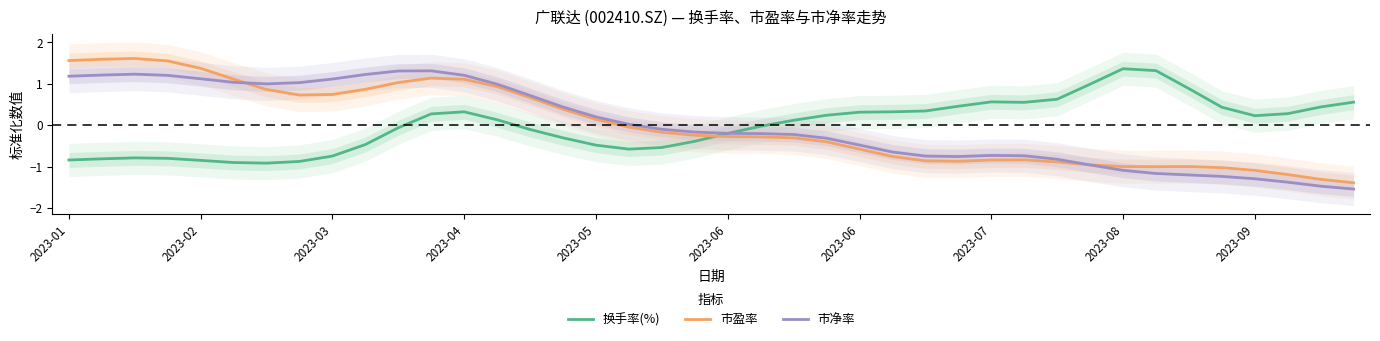

Rank the series by their maximum value, from highest to lowest.

市盈率, 换手率(%), 市净率